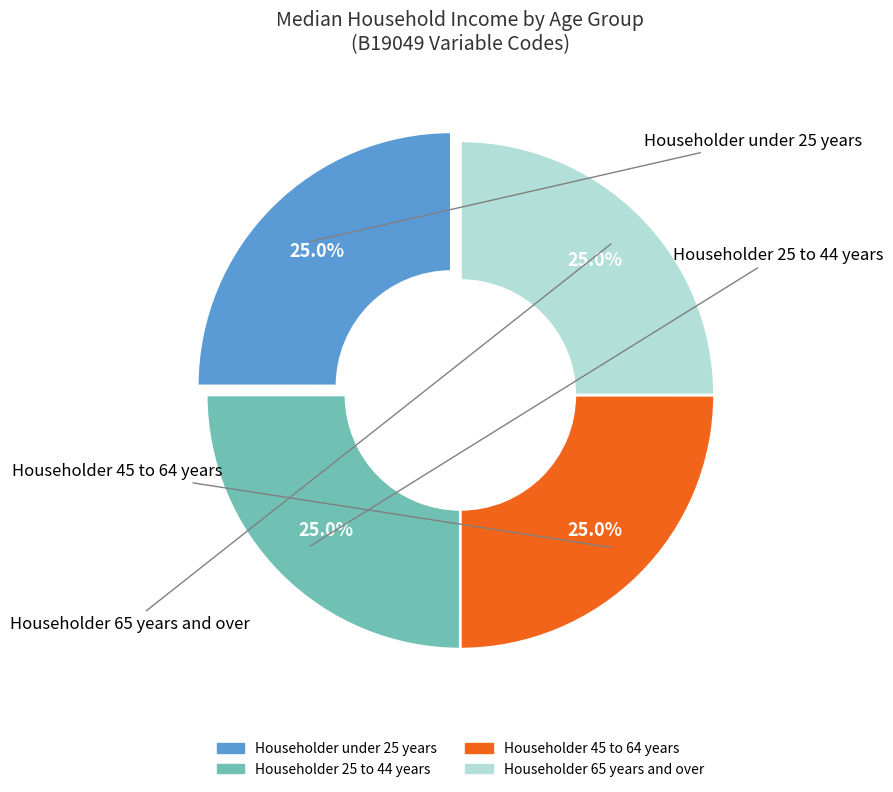

Does any single category account for the majority?

No